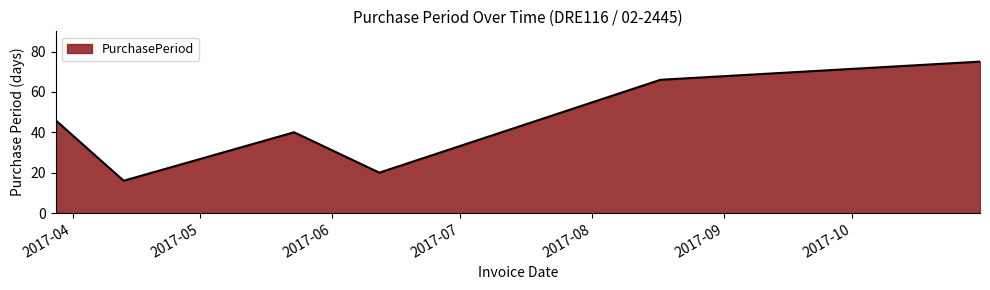

Does the chart have visible grid lines?

No